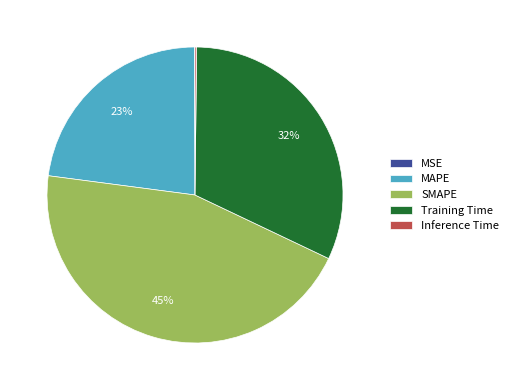

Is it true that Training Time is 32% of the pie?

True